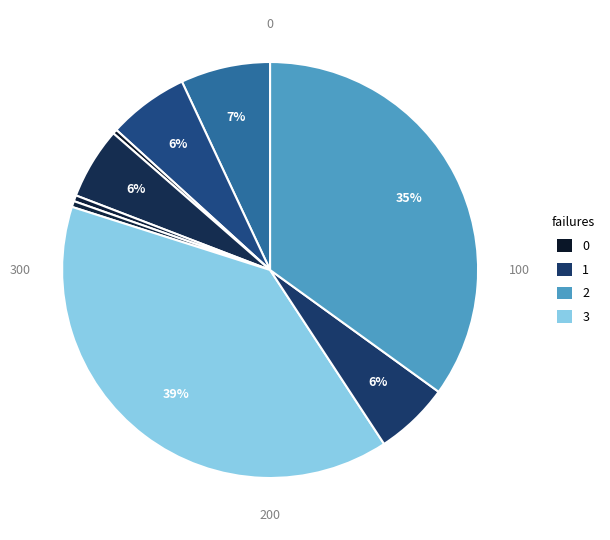

How many slices are in this pie chart?

9